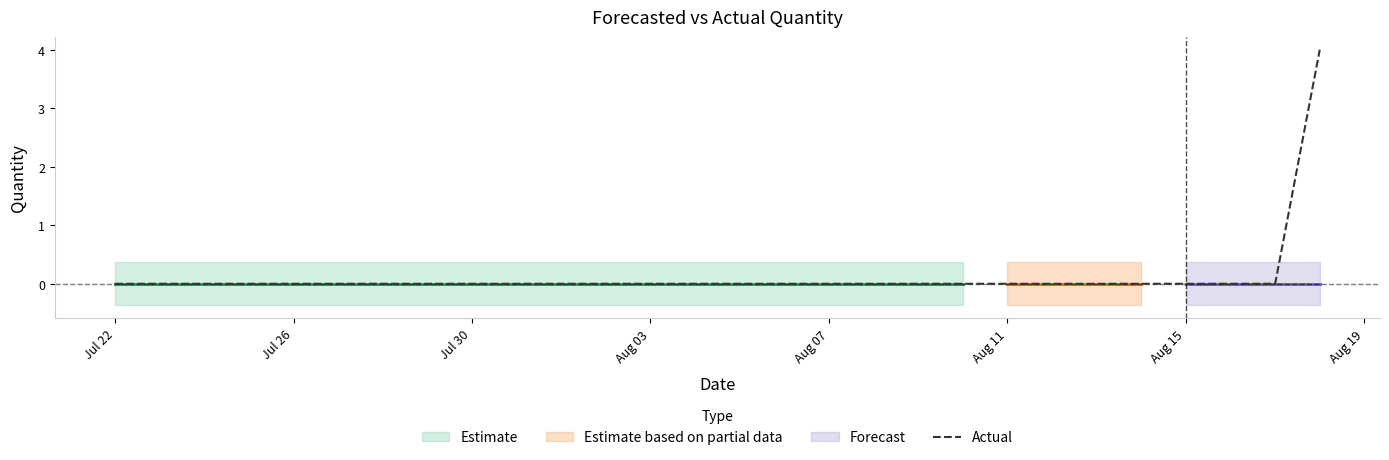

The Actual series shows 0 at Jul 30. True or false?

True